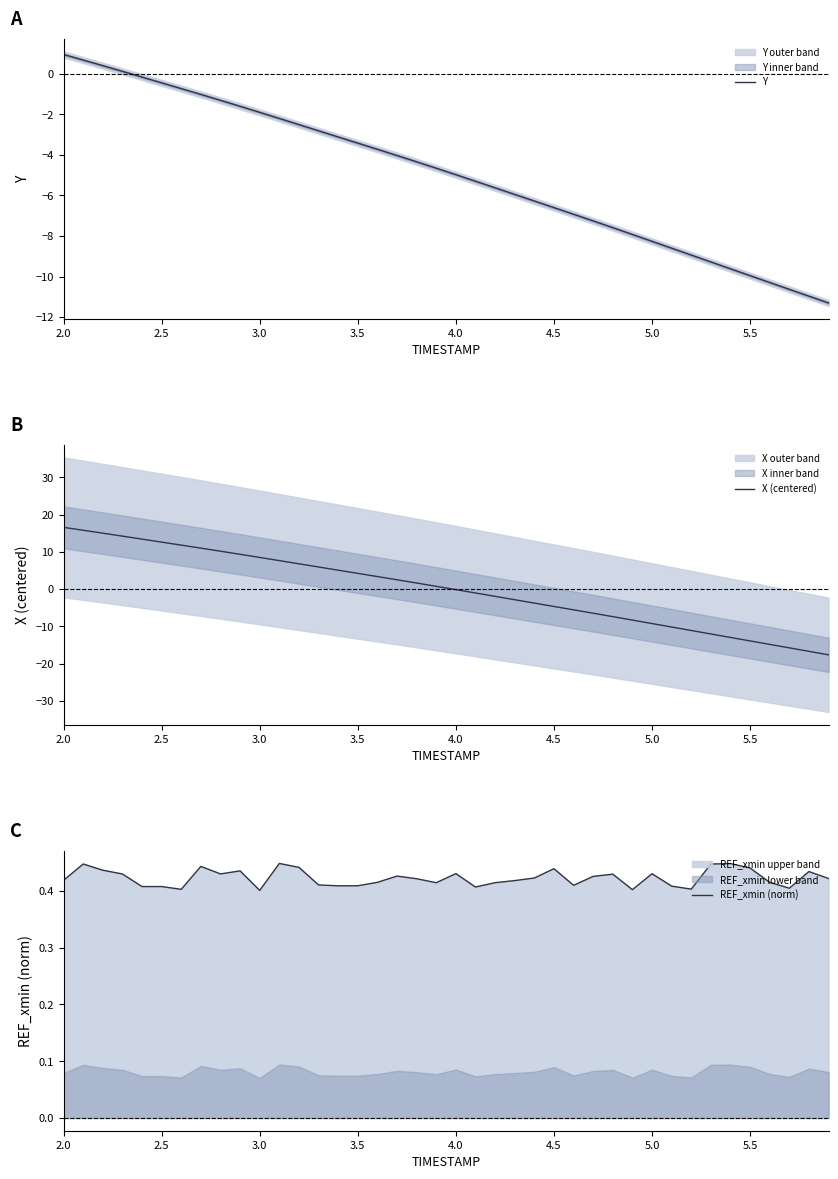

Where does the X (centered) series first go above 0?

2.0